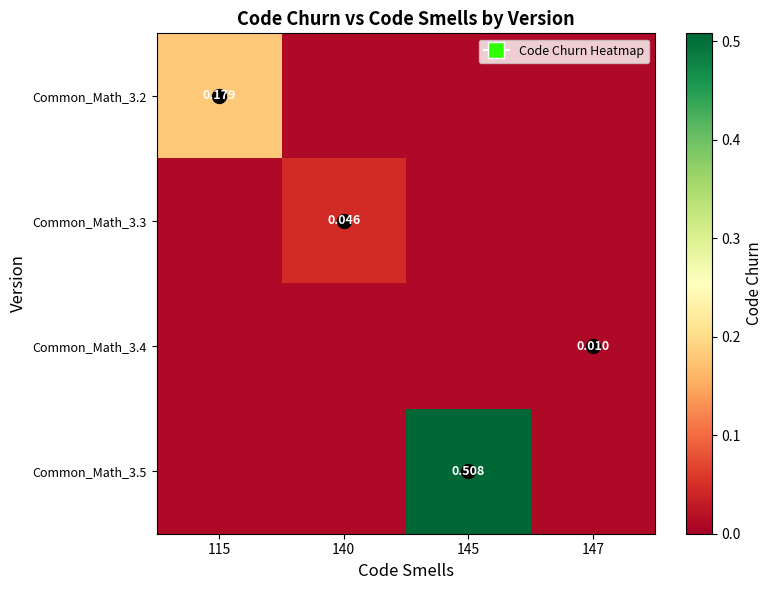

What is the sum of all Common_Math_3.2 values?

0.2